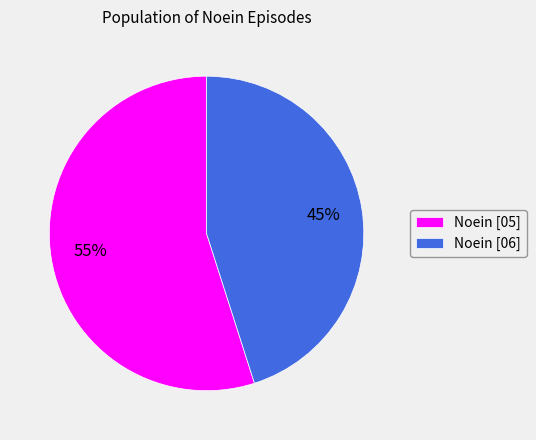

To the nearest percent, what percentage of the pie is Noein [05]?

55%